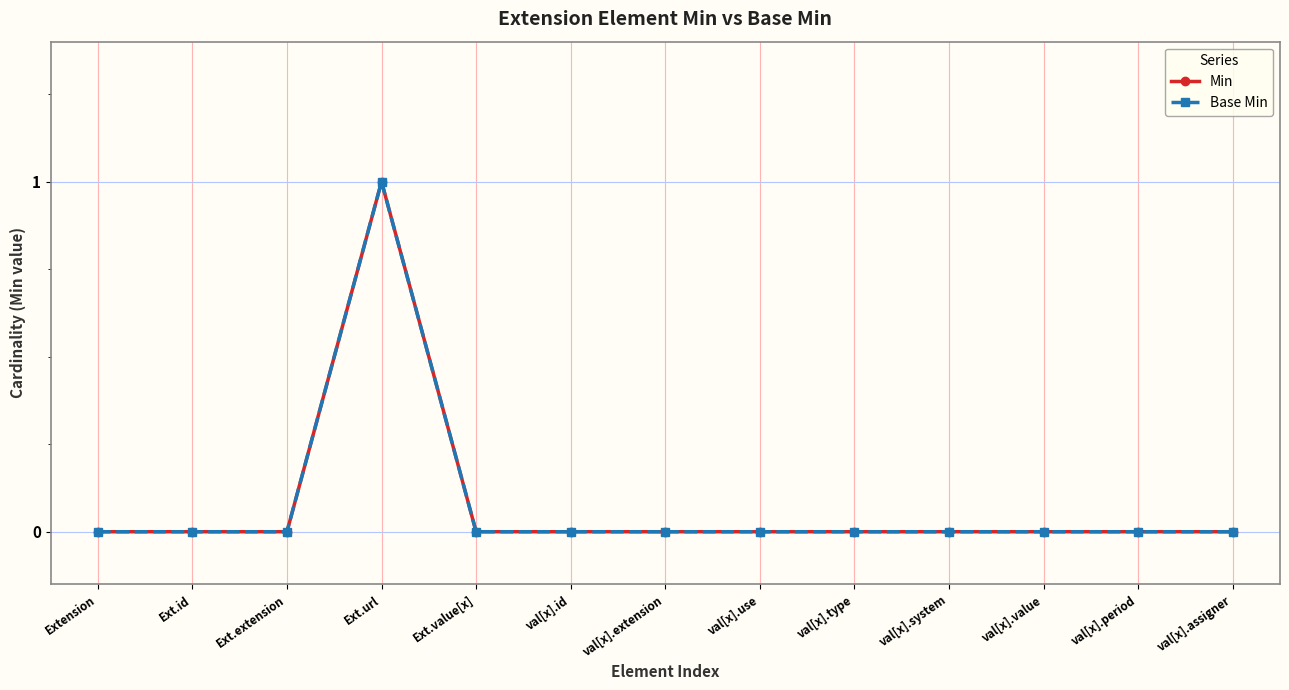

Rank the series by their maximum value, from highest to lowest.

Min, Base Min